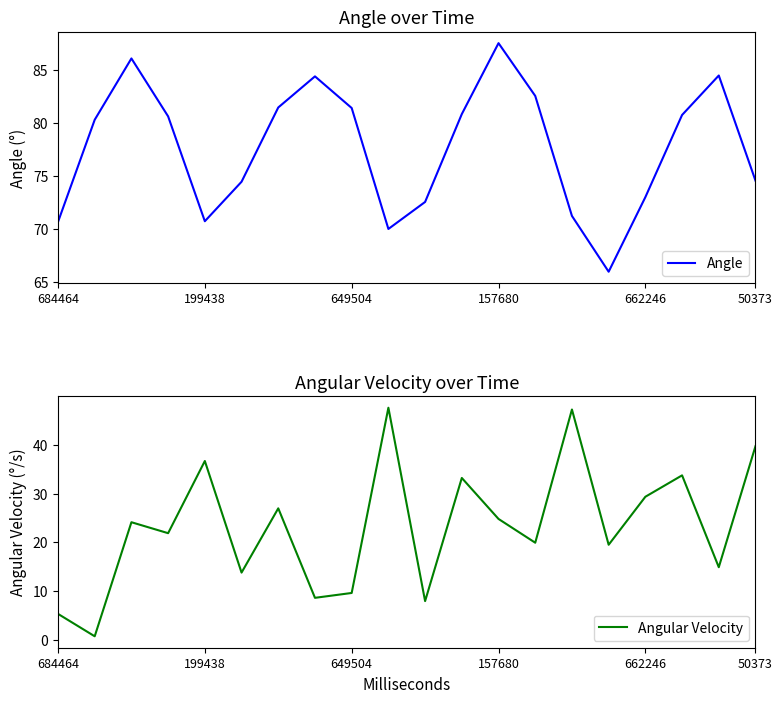

Is the value of Angular Velocity at 199438 greater than the value of Angle at 16?

No